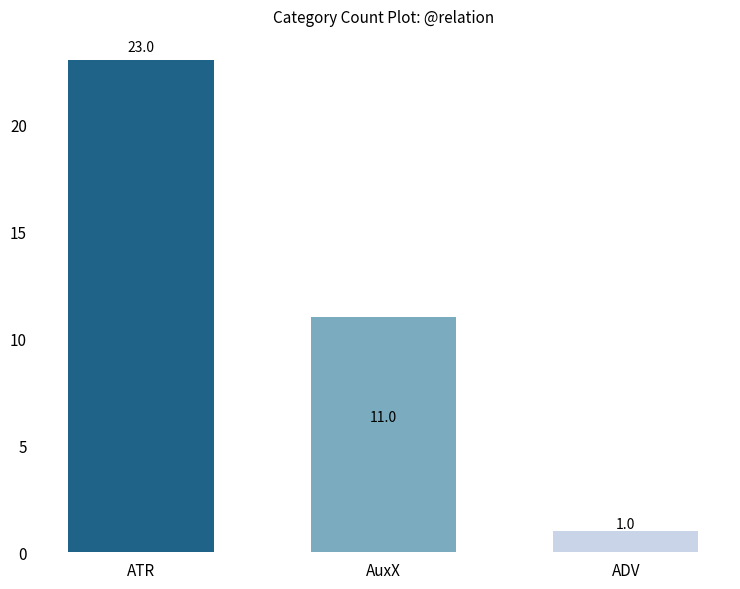

How many values are between 1 and 23?

3